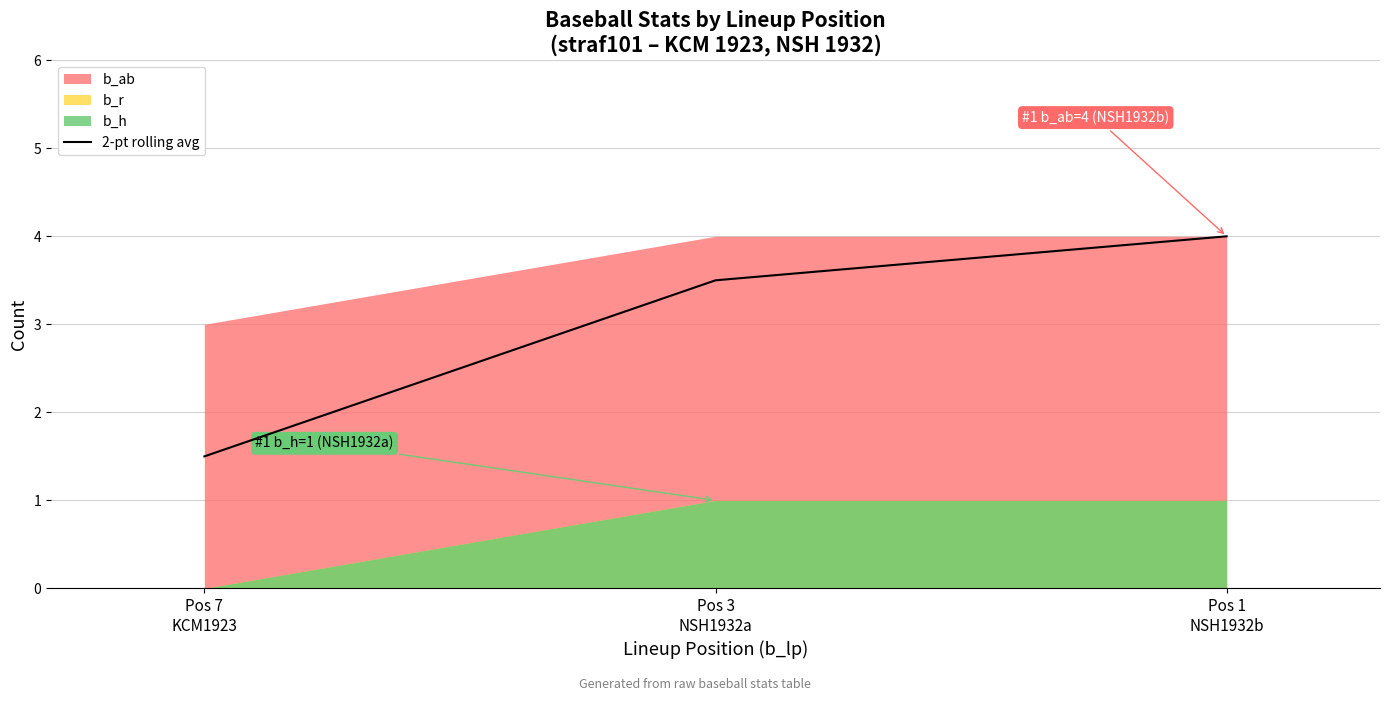

How many lines are shown in the chart?

1